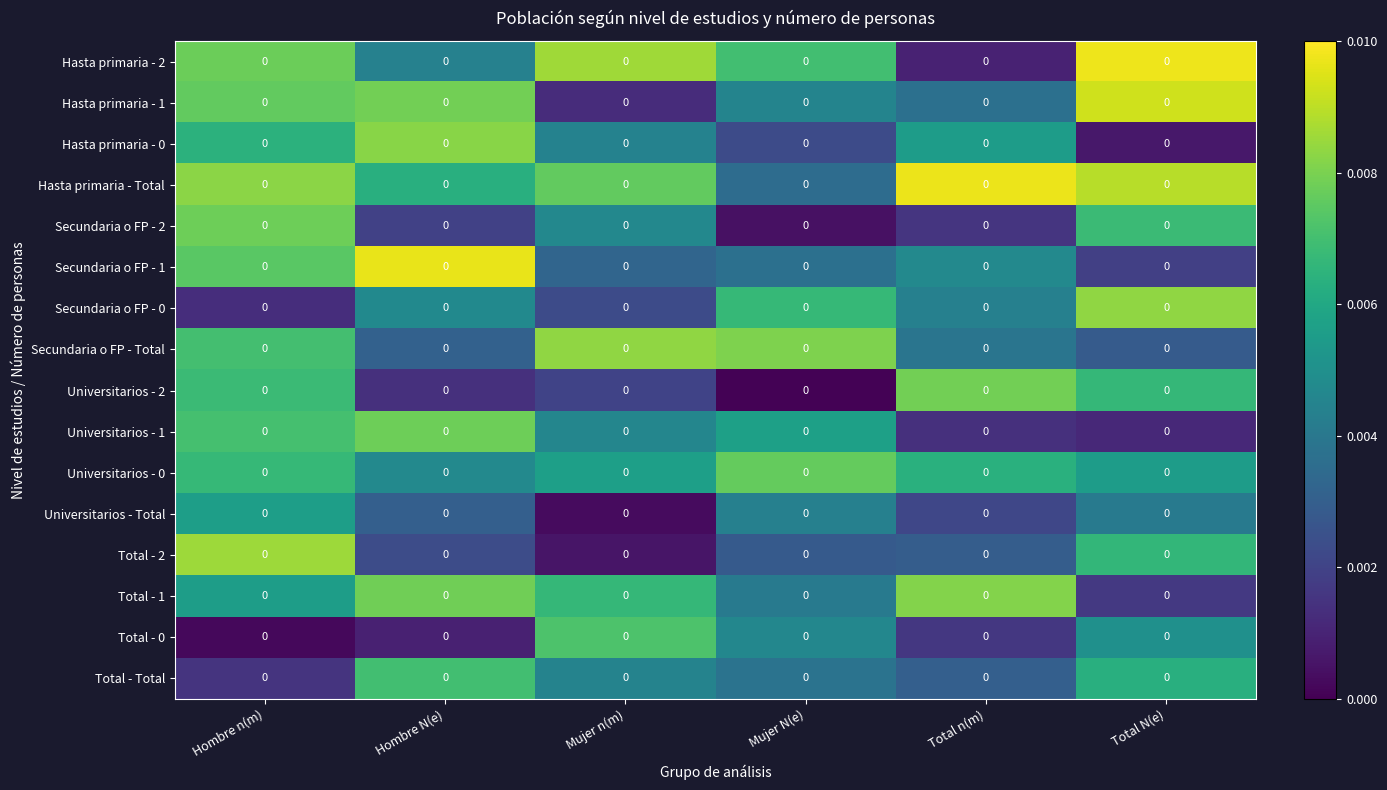

What is the total value across all series at Mujer n(m)?

0.1